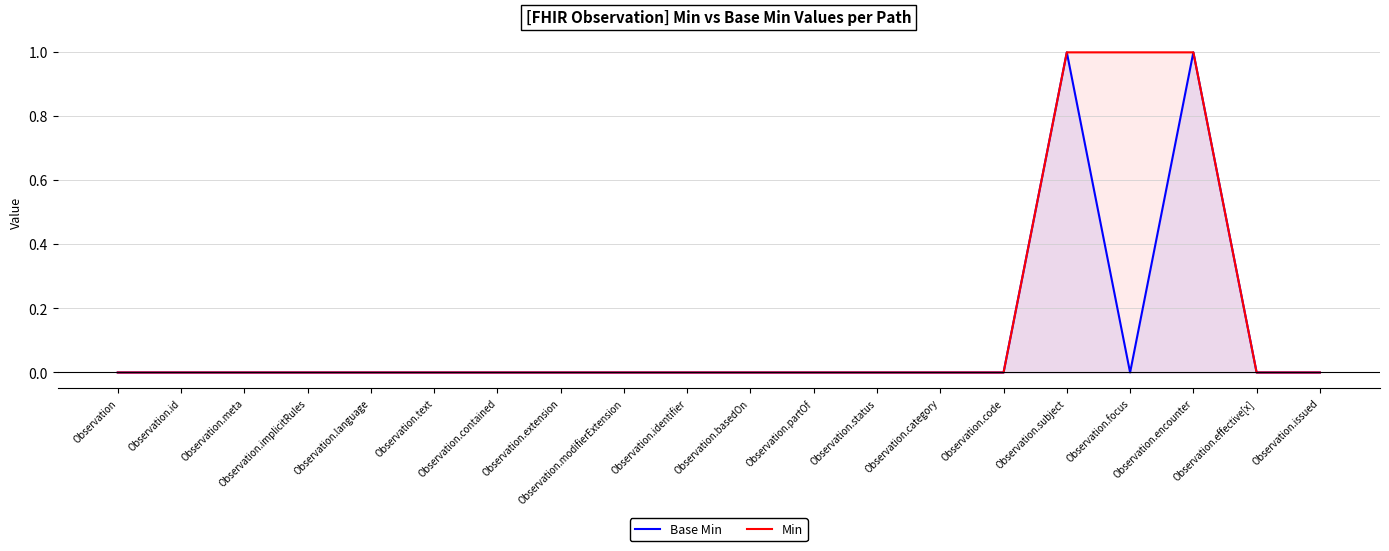

True or false: Base Min and Min intersect in this chart.

False